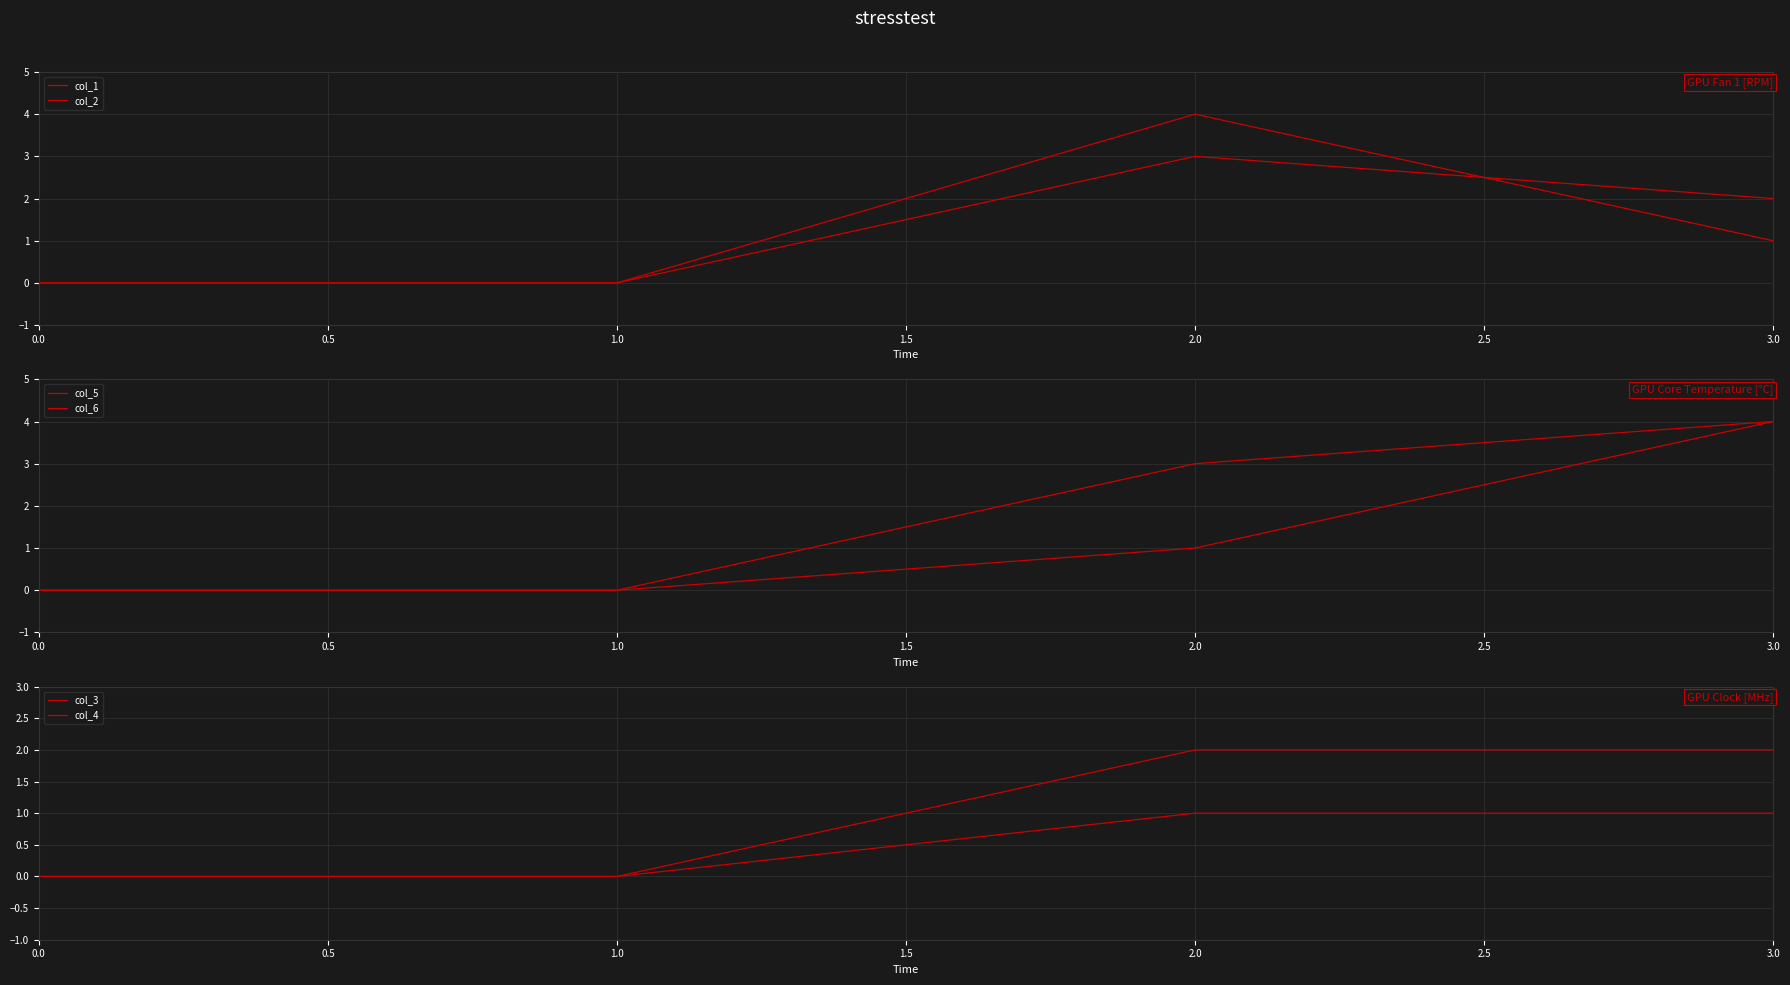

What is the difference between the second highest and minimum values in the col_3 series?

2